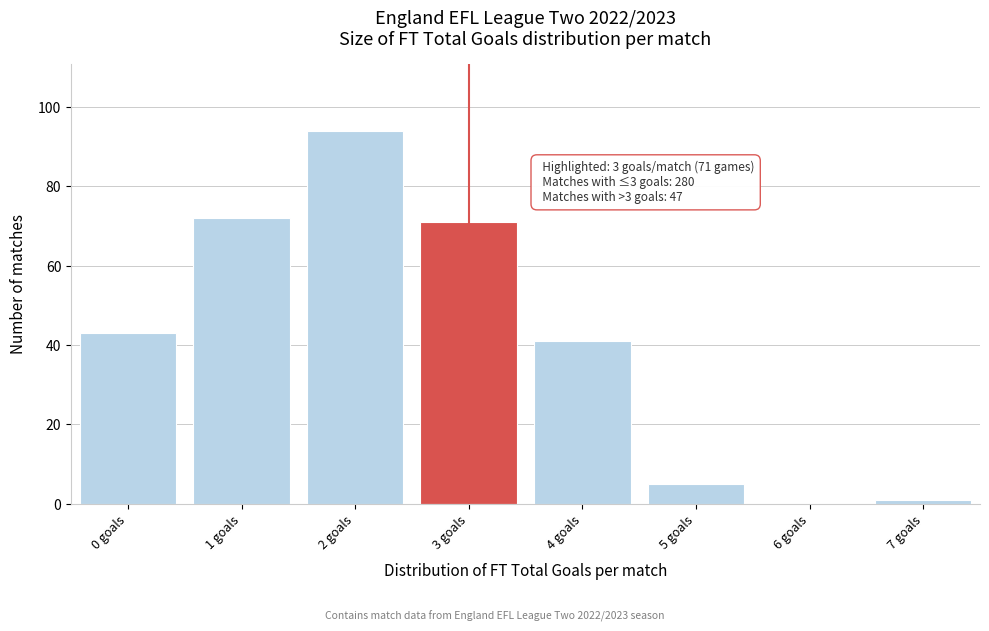

Over which range of the x-axis is the bar tallest?

1.5 to 2.5